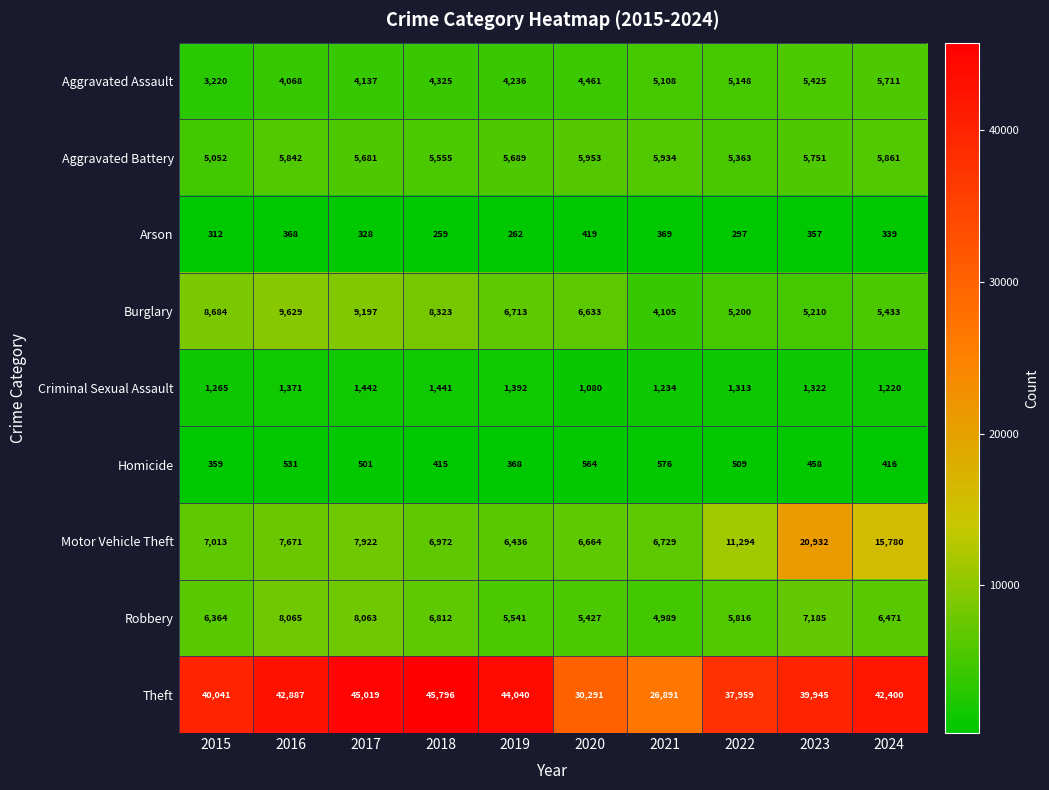

Read the Theft value at 2020, to the nearest 100.

30300